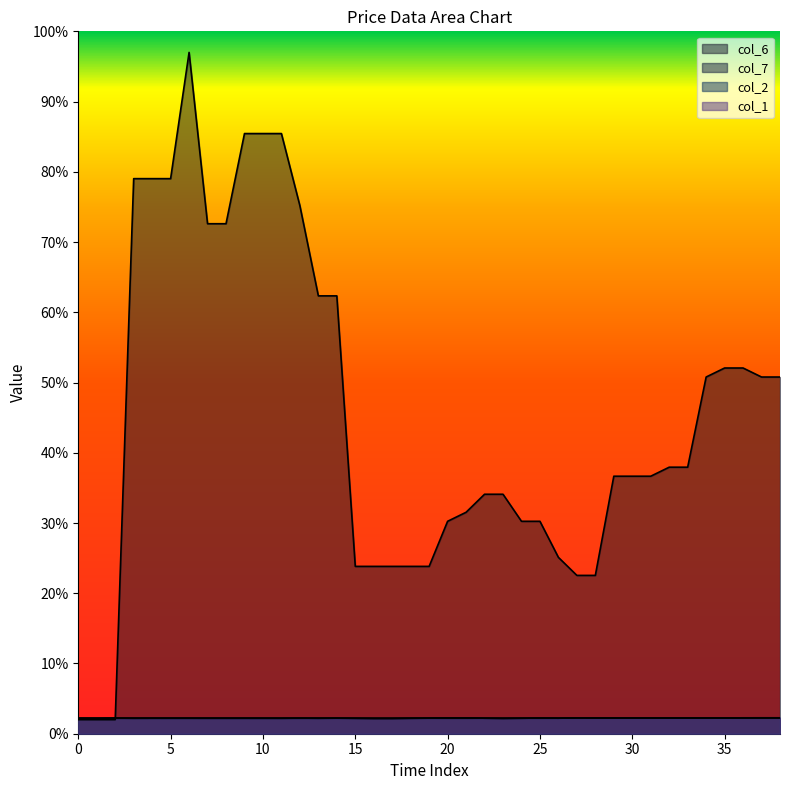

Between 36 and 19, which is larger?

36